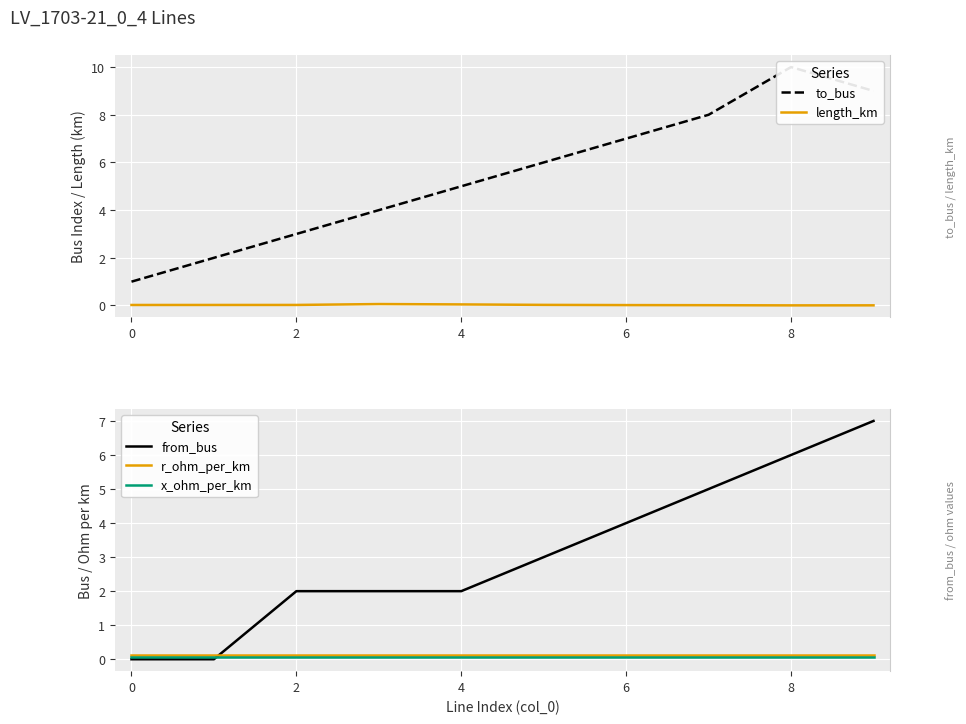

True or false: to_bus has a value of 10.0 at 8.

True